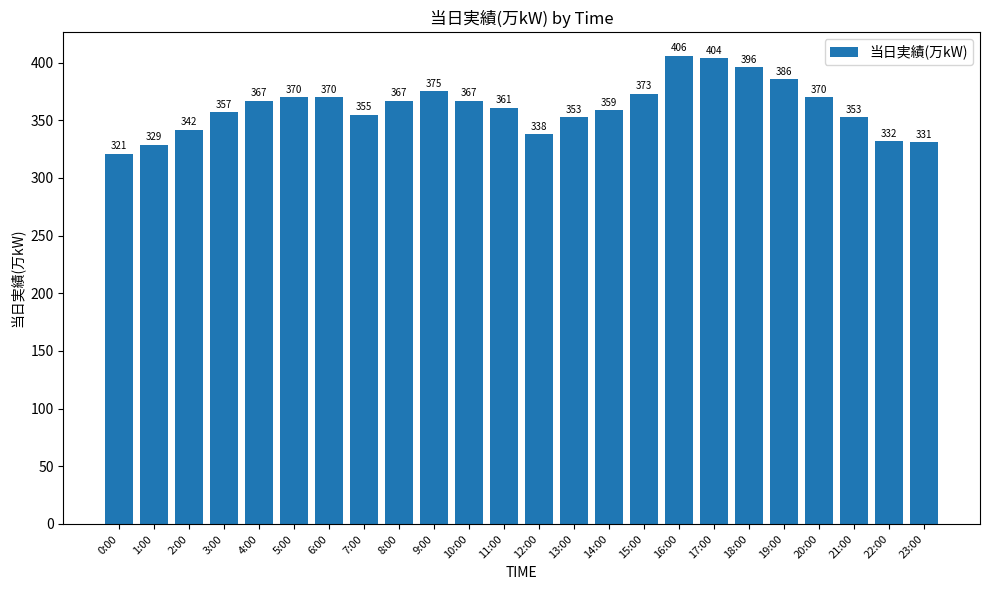

Reading left to right, what are all the values shown in this chart?

0:00=321	1:00=329	2:00=342	3:00=357	4:00=367	5:00=370	6:00=370	7:00=355	8:00=367	9:00=375	10:00=367	11:00=361	12:00=338	13:00=353	14:00=359	15:00=373	16:00=406	17:00=404	18:00=396	19:00=386	20:00=370	21:00=353	22:00=332	23:00=331